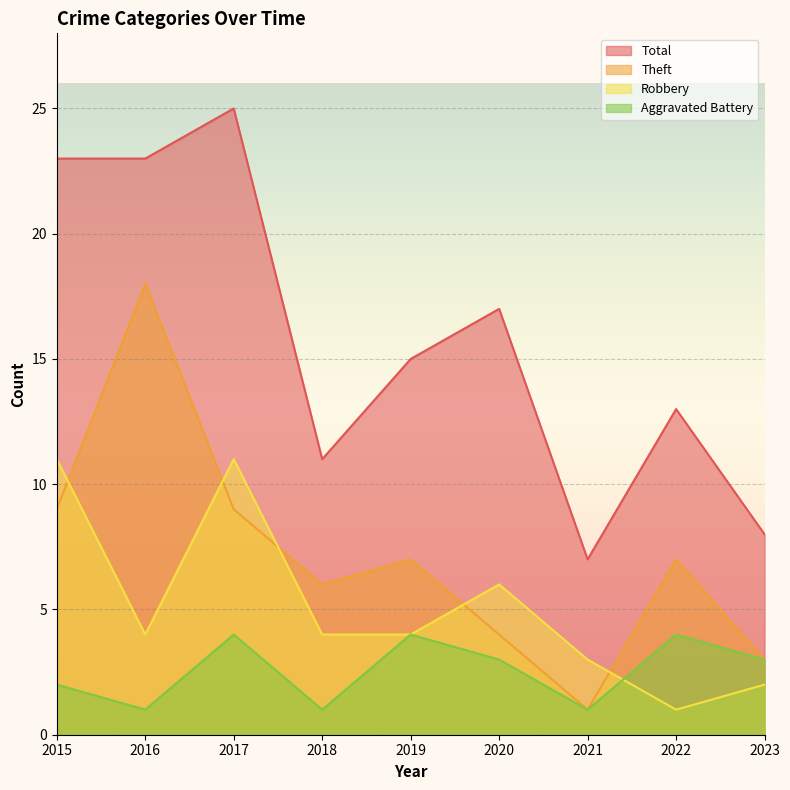

Rank the categories by Robbery value from highest to lowest.

2015, 2017, 2020, 2016, 2018, 2019, 2021, 2023, 2022